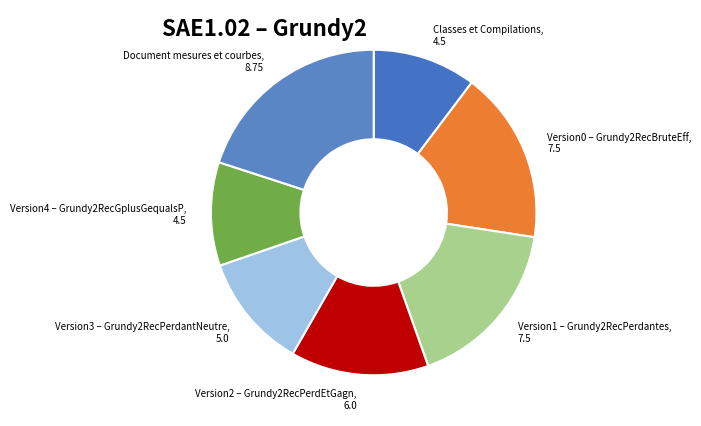

How many slices are in this pie chart?

7